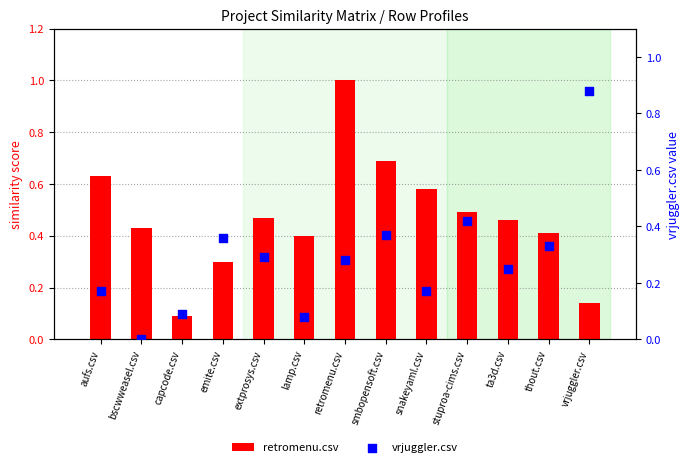

At which category is the sum across all series the highest?

retromenu.csv